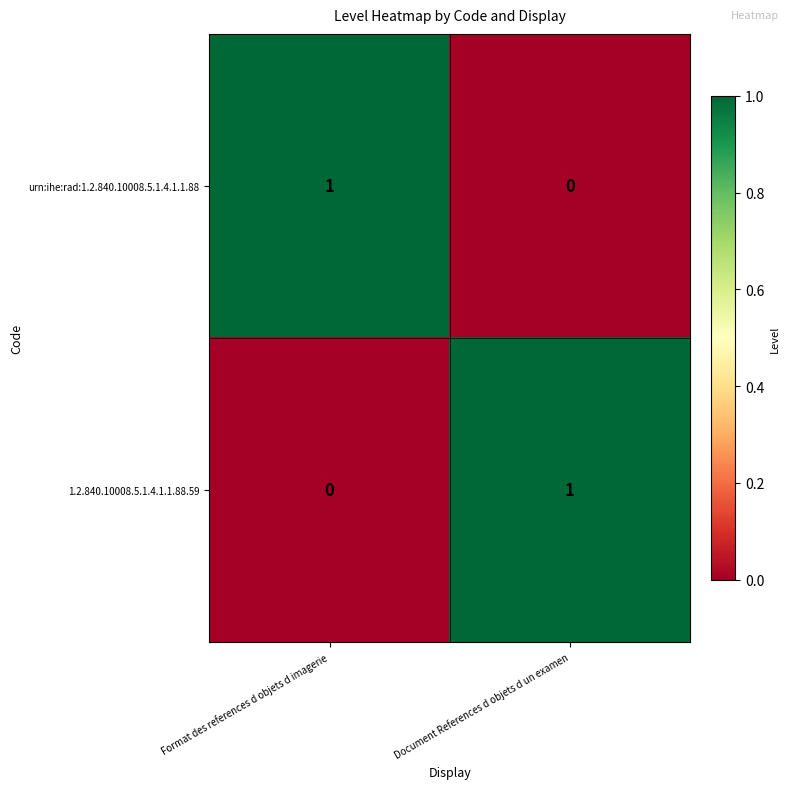

At which label is 1.2.840.10008.5.1.4.1.1.88.59 closest to 0?

Format des references d objets d imagerie